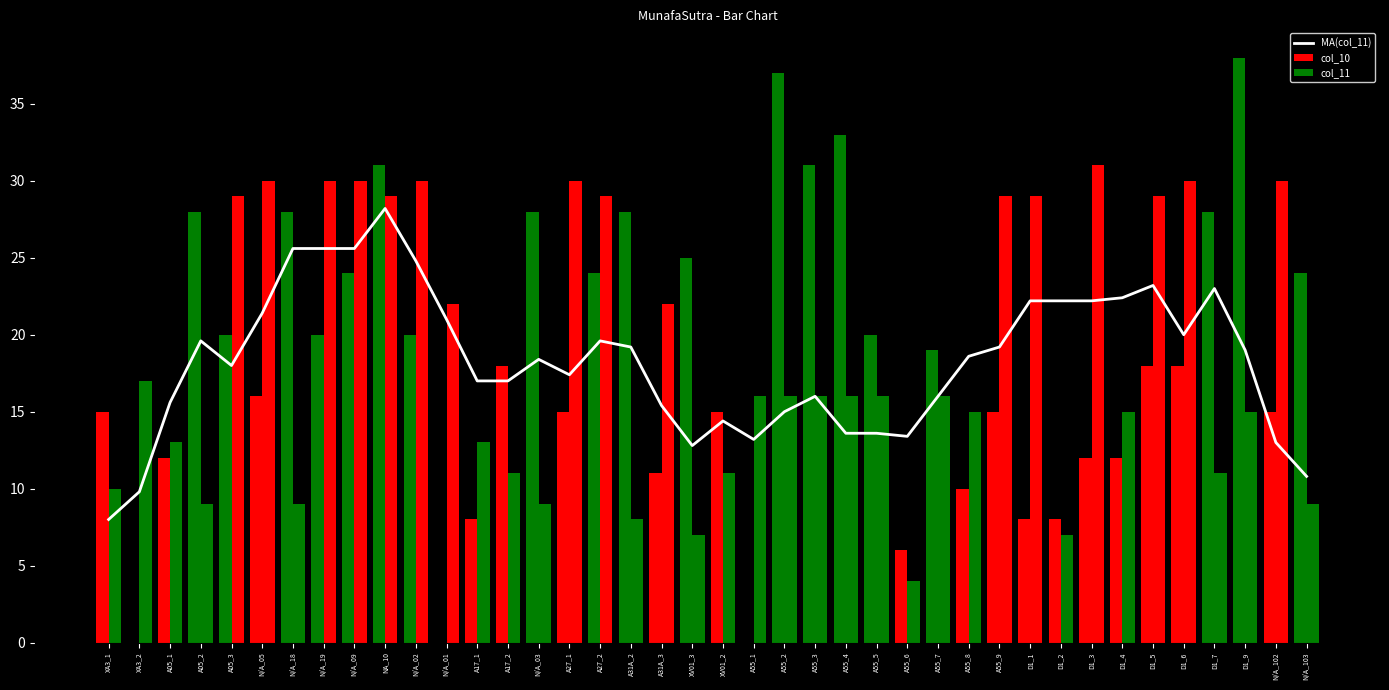

Which category has the highest value in the MA(col_11) series?

NA_10